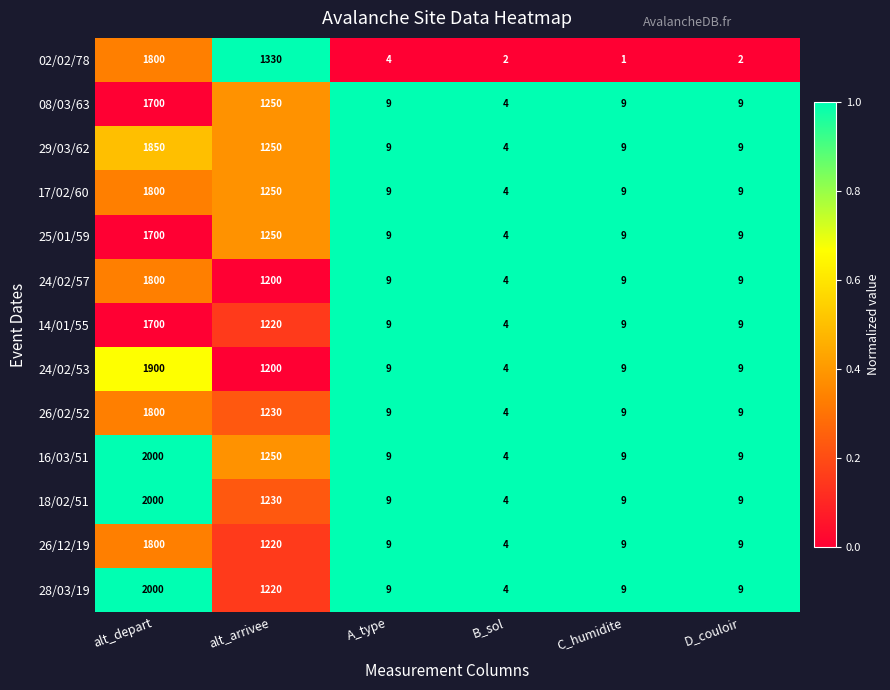

Is it true that 28/03/19 equals 1220 at alt_arrivee?

True